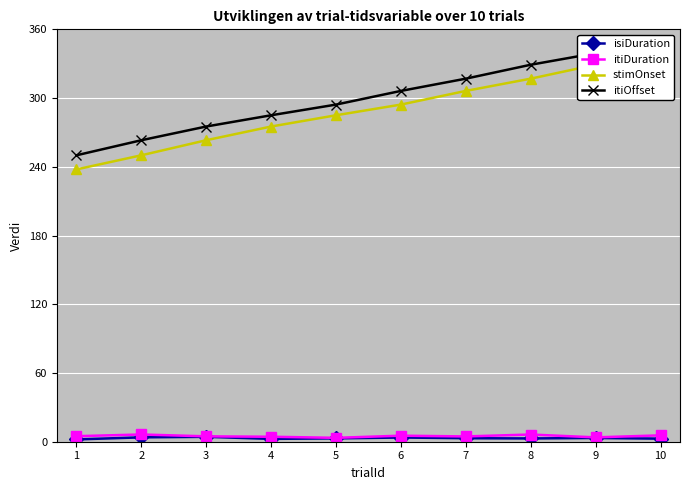

How many distinct data groups are displayed?

4